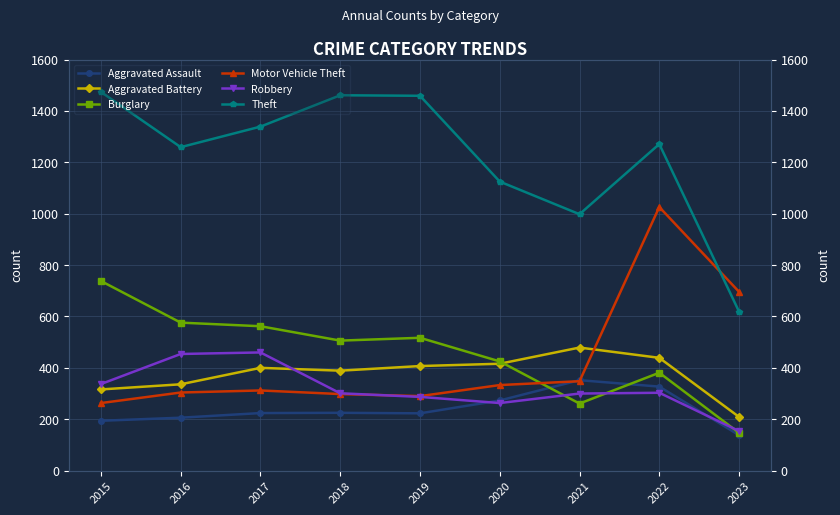

At which label is Burglary closest to 442?

2020